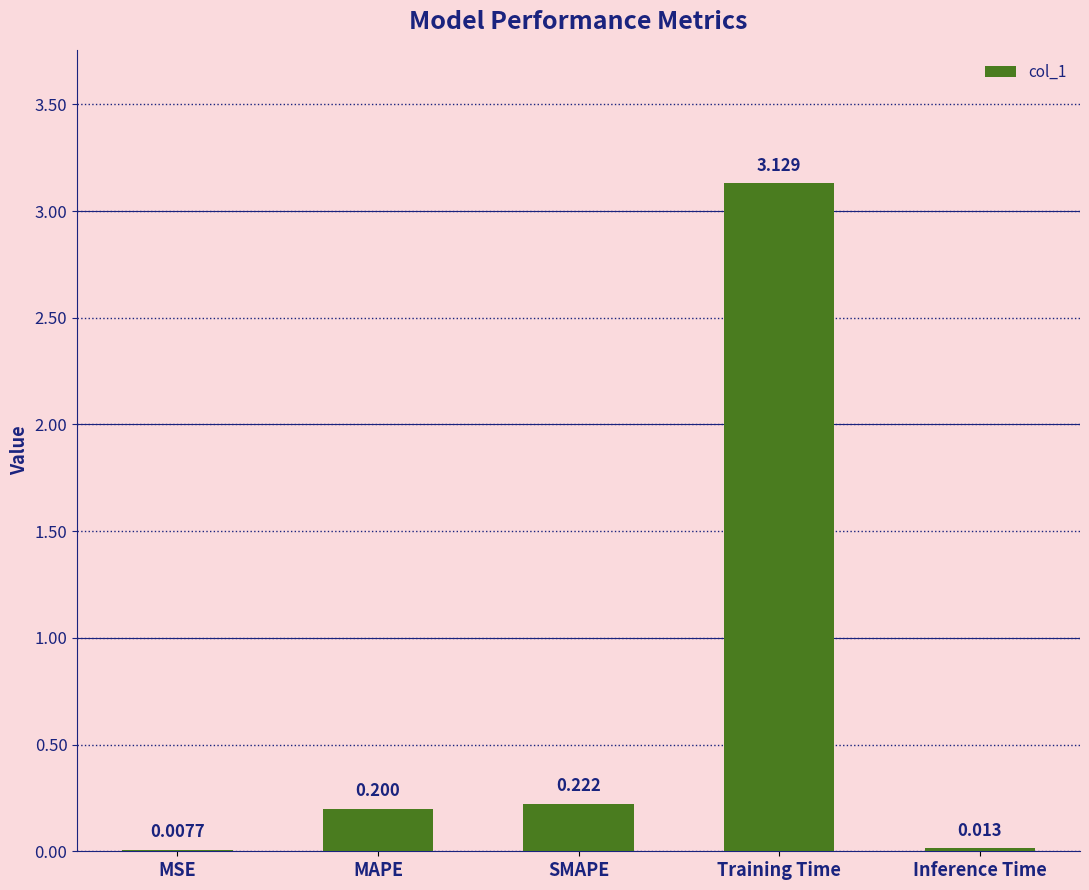

At which category does the chart reach its peak across all series?

Training Time